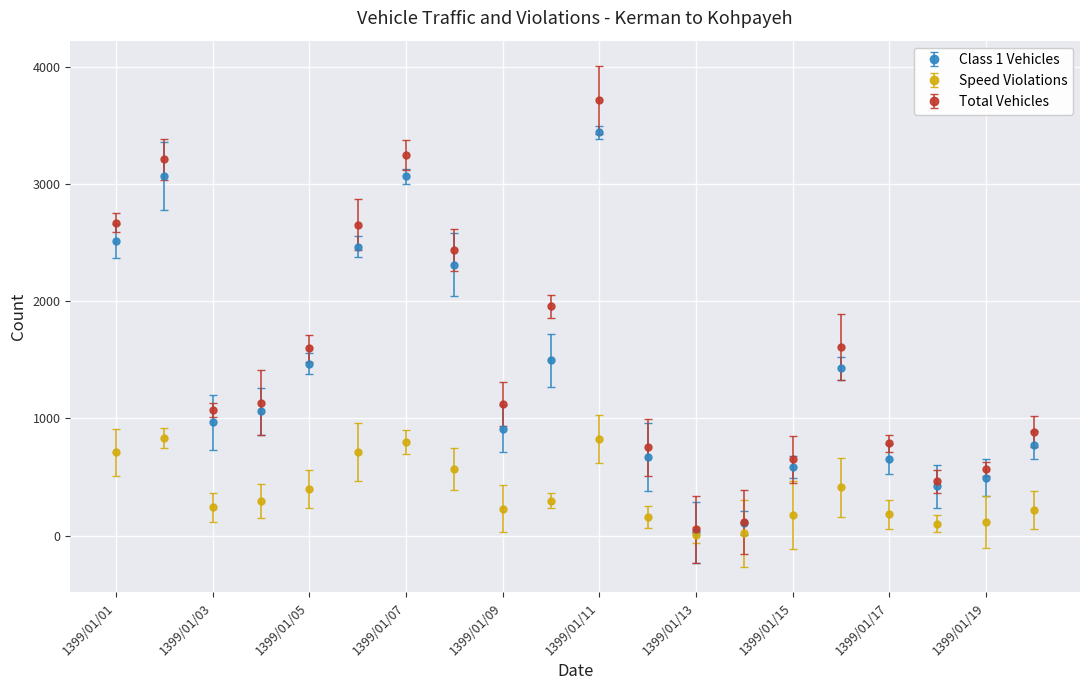

Which series has the largest total across all categories?

Total Vehicles